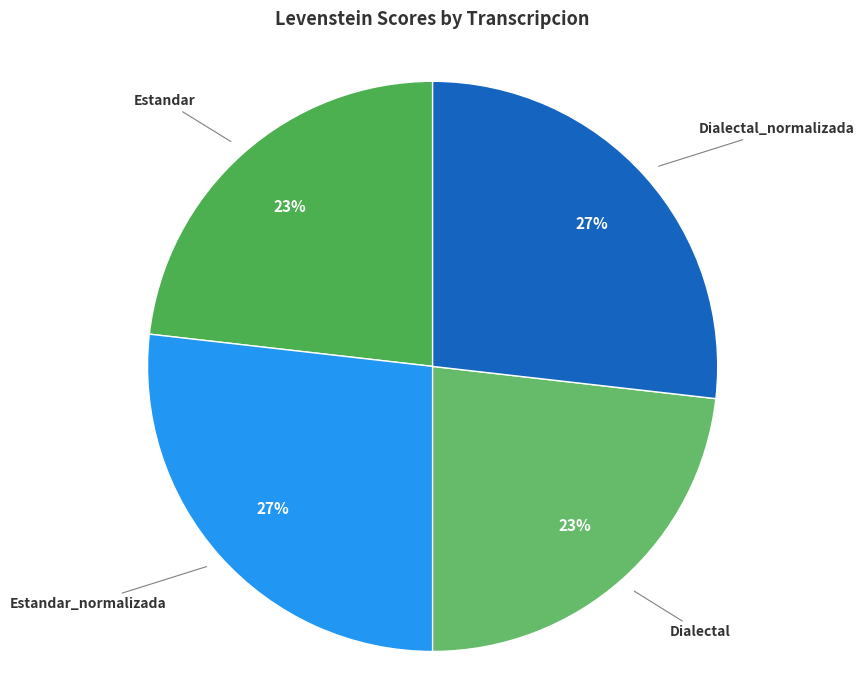

Approximately how many times larger is the value at Dialectal_normalizada compared to Estandar?

1.2